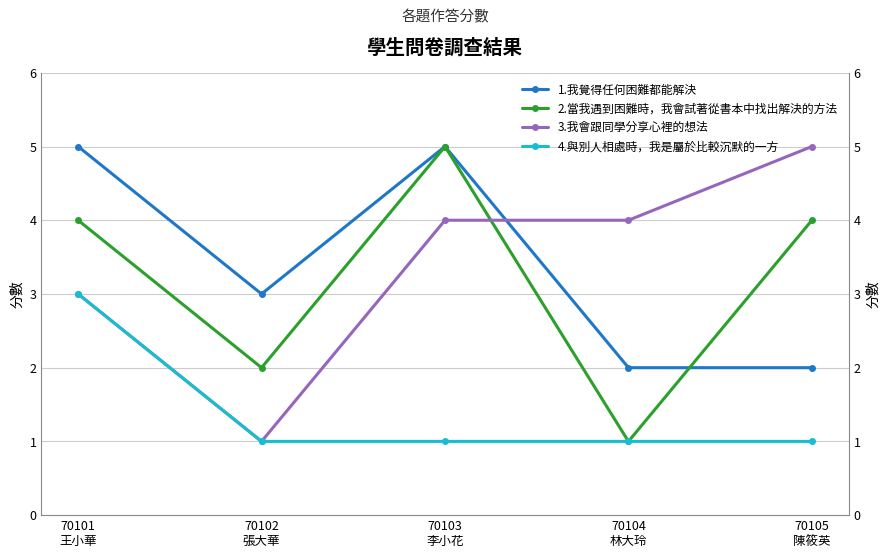

Rank the series by their maximum value, from highest to lowest.

1.我覺得任何困難都能解決, 2.當我遇到困難時，我會試著從書本中找出解決的方法, 3.我會跟同學分享心裡的想法, 4.與別人相處時，我是屬於比較沉默的一方